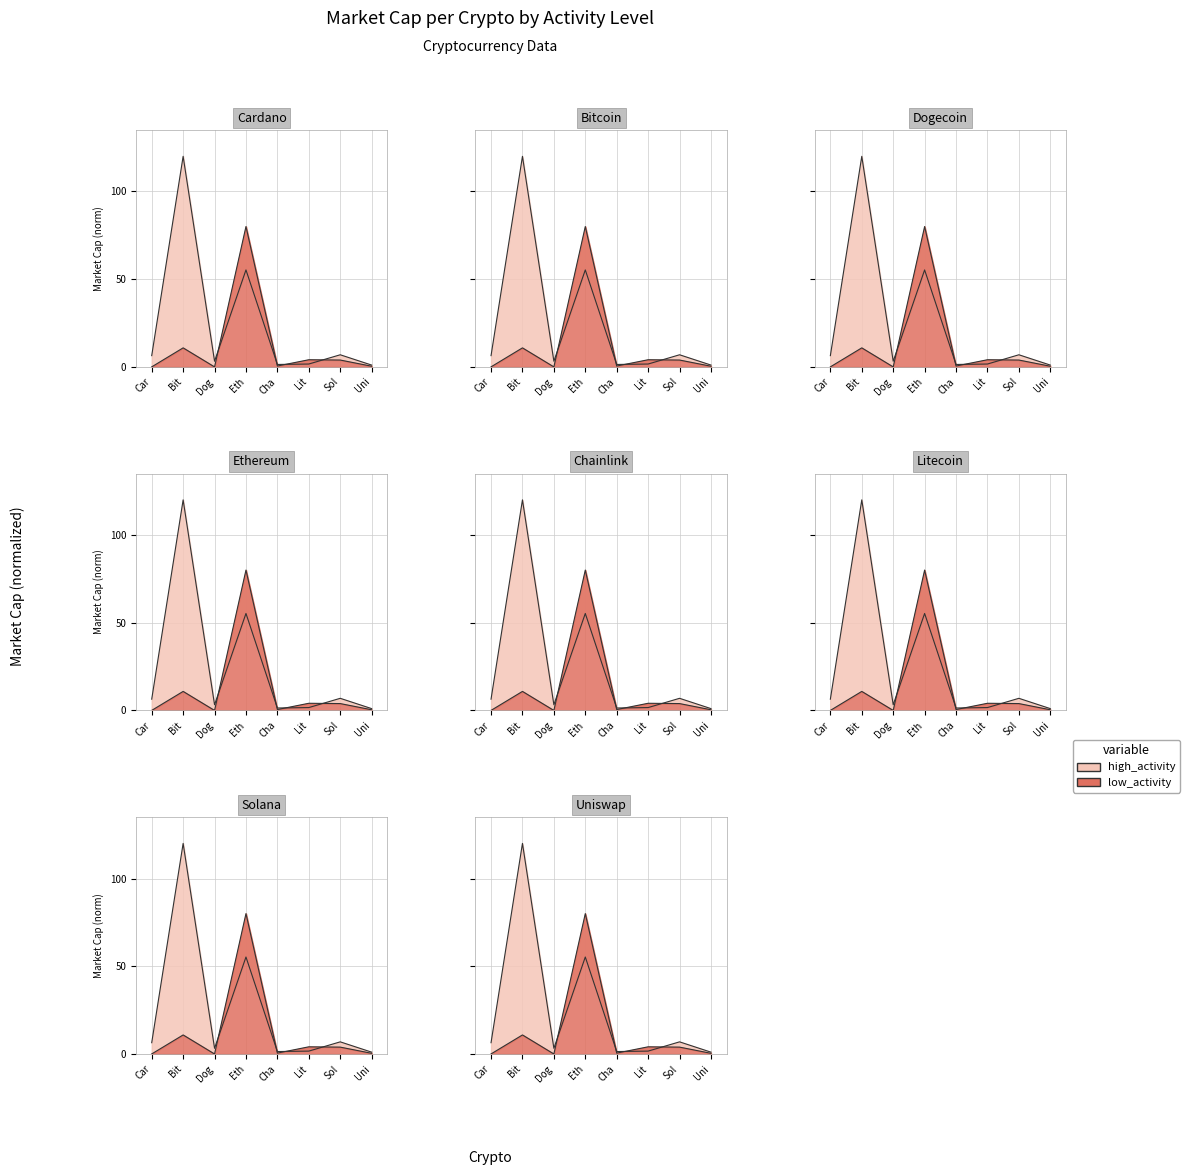

At which label is the value closest to 60?

Eth